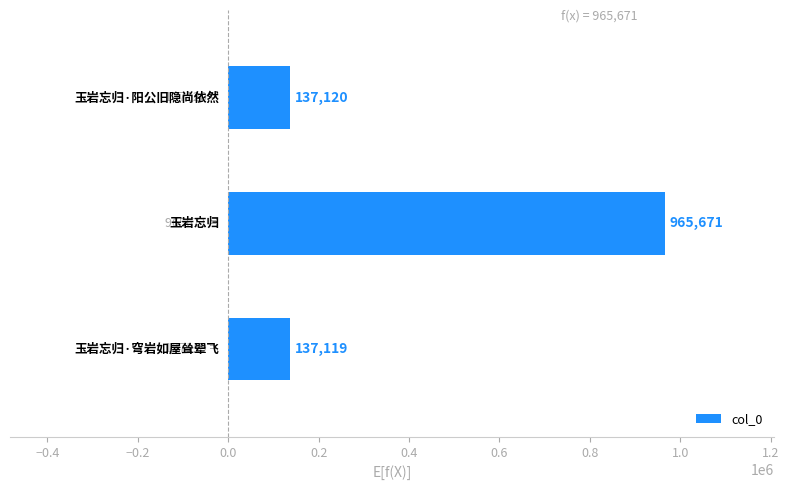

What is the maximum value shown in the chart?

965671